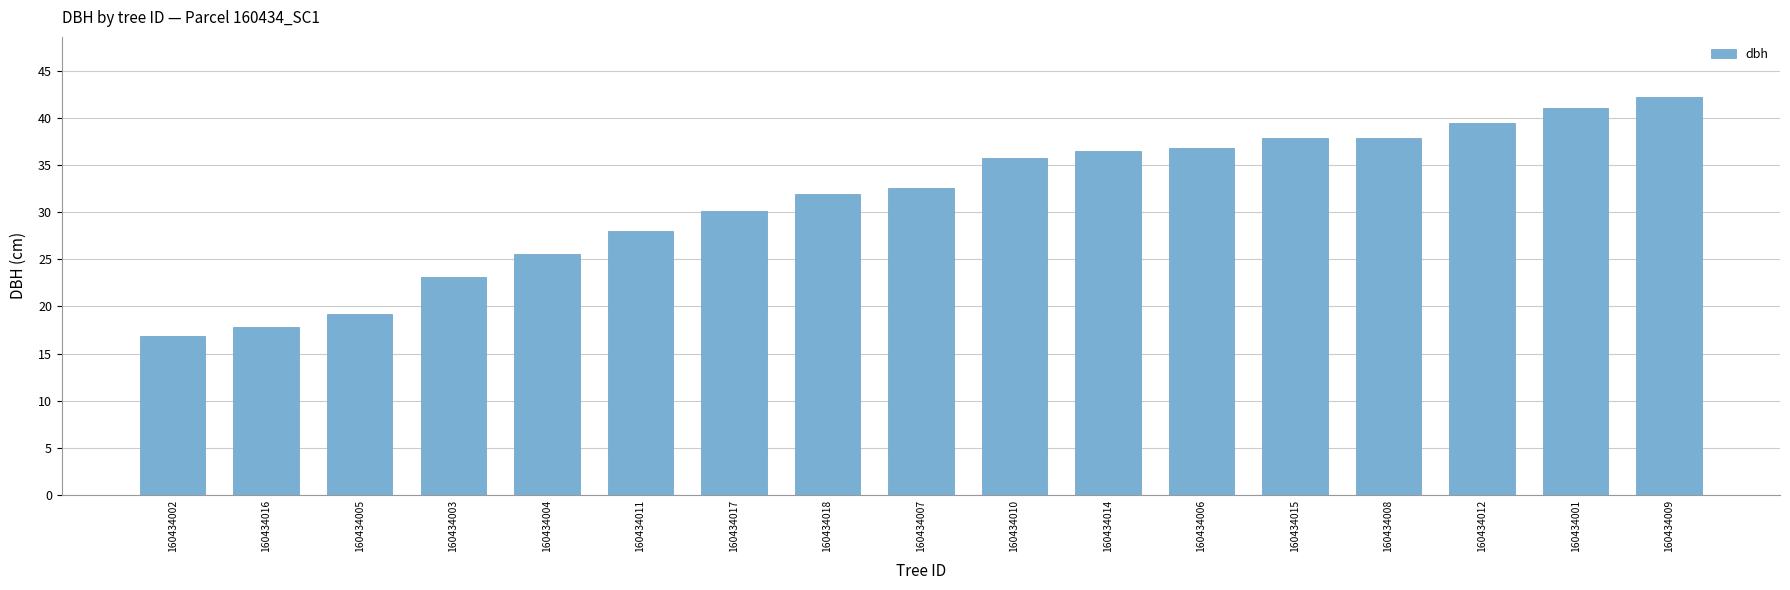

Is it true that the value at 160434005 is 19.2?

True